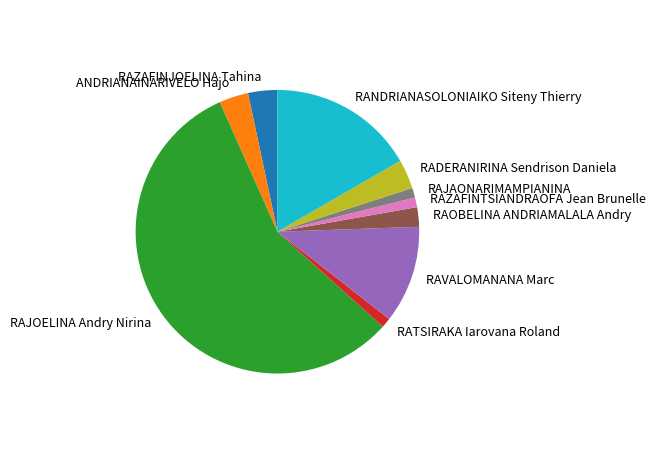

How many segments does this pie chart have?

10